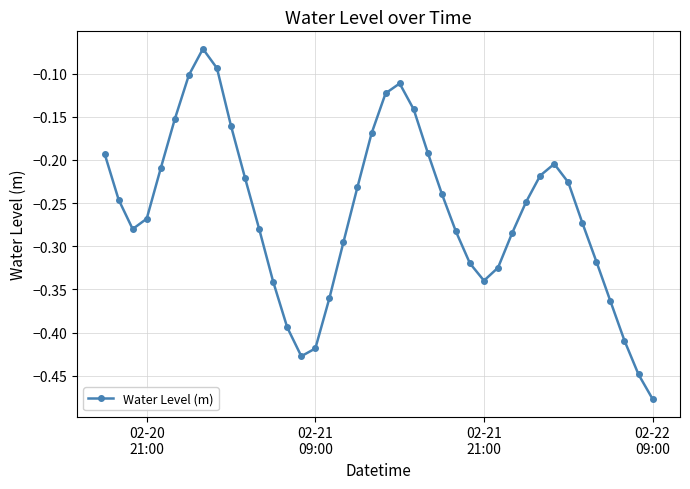

True or false: there are more than 1 points higher than both neighbors.

True